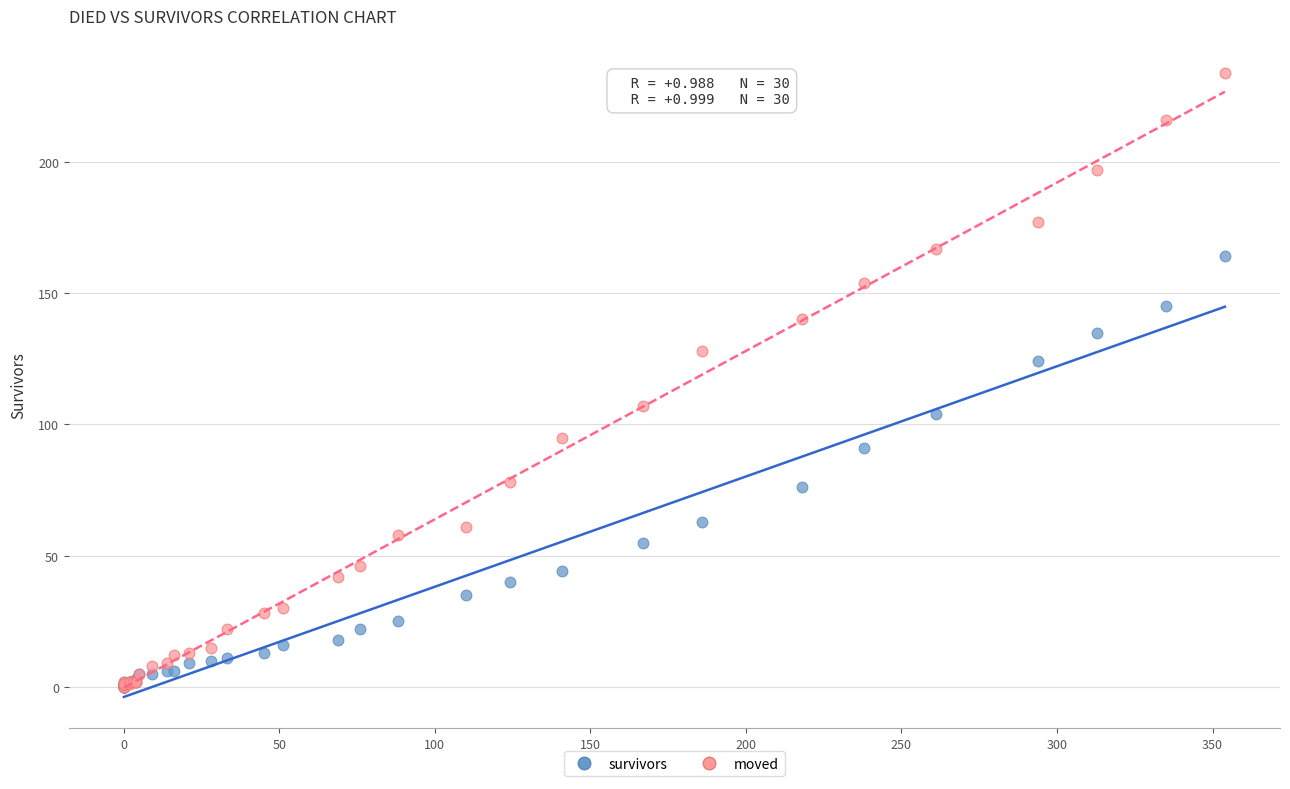

In the moved series, what Y value is closest to 117?

107